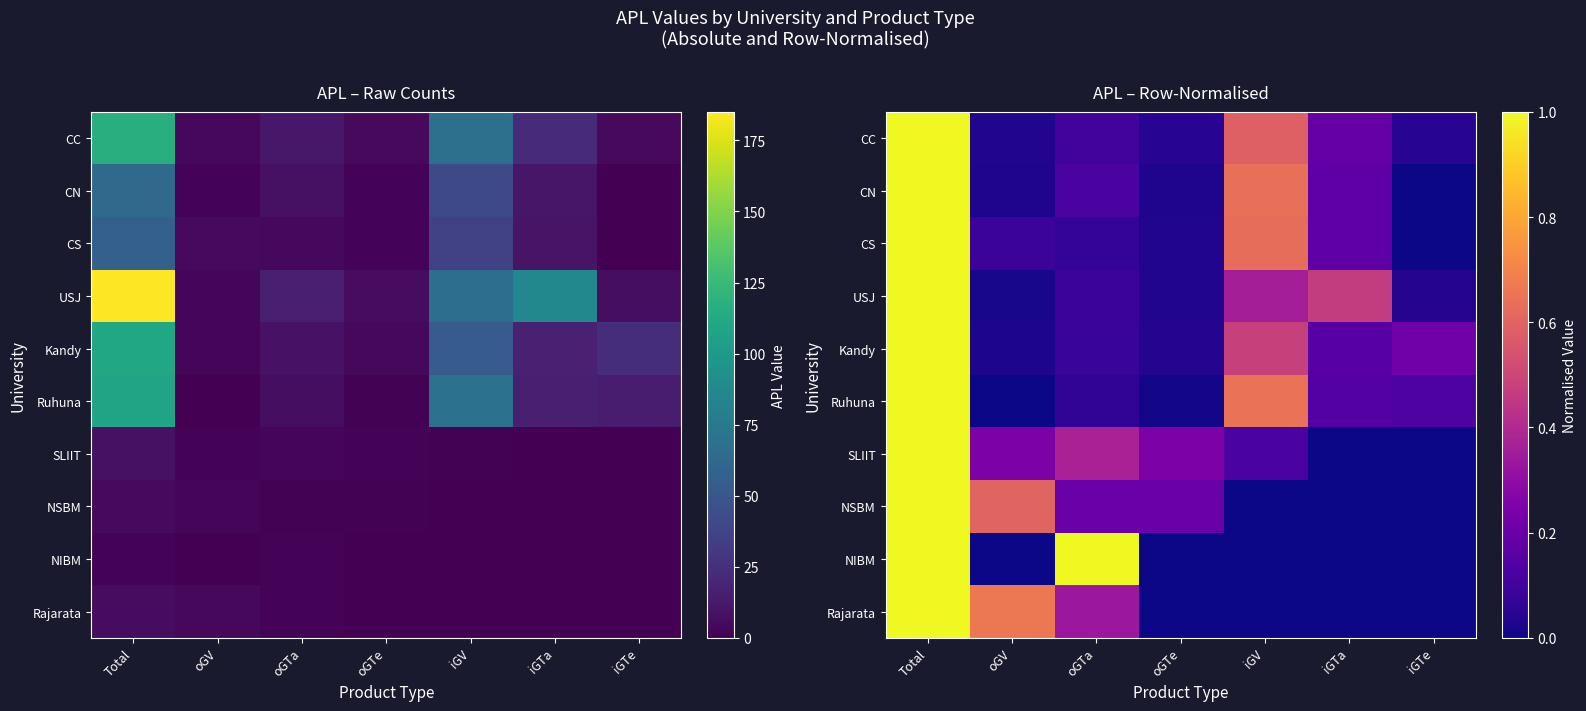

What is the difference between the Rajarata values at oGTa and iGTa?

0.3